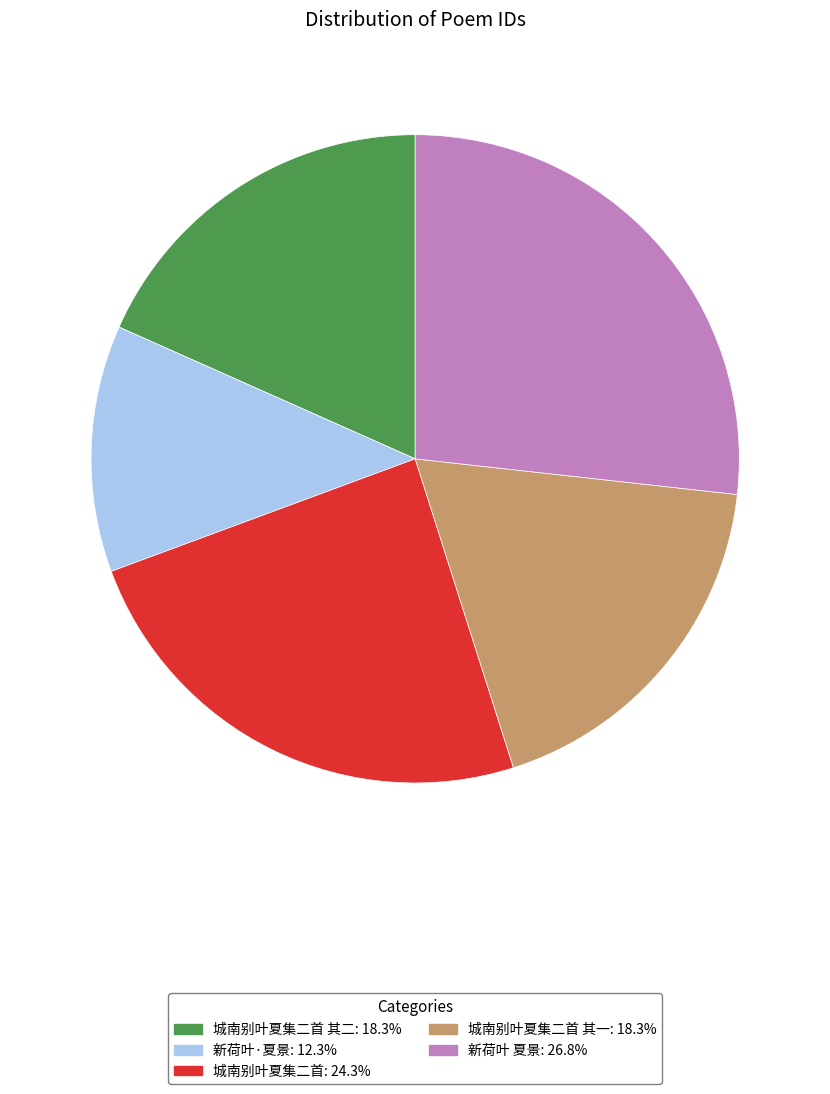

Is the sum of 城南别叶夏集二首: 24.3% and 城南别叶夏集二首 其二: 18.3% greater than half?

No